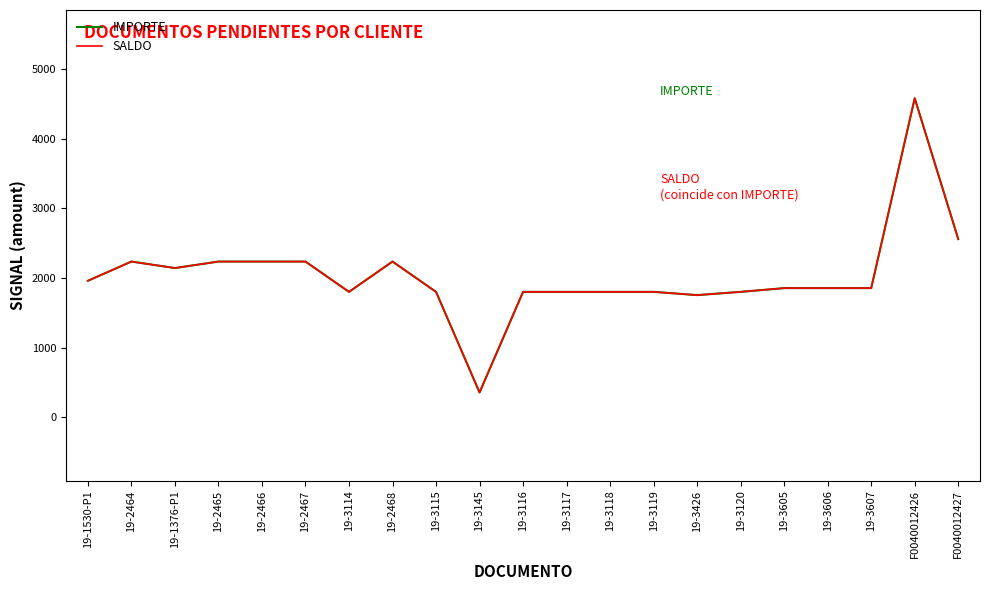

What is the difference between the maximum and minimum values in the SALDO series?

4229.5